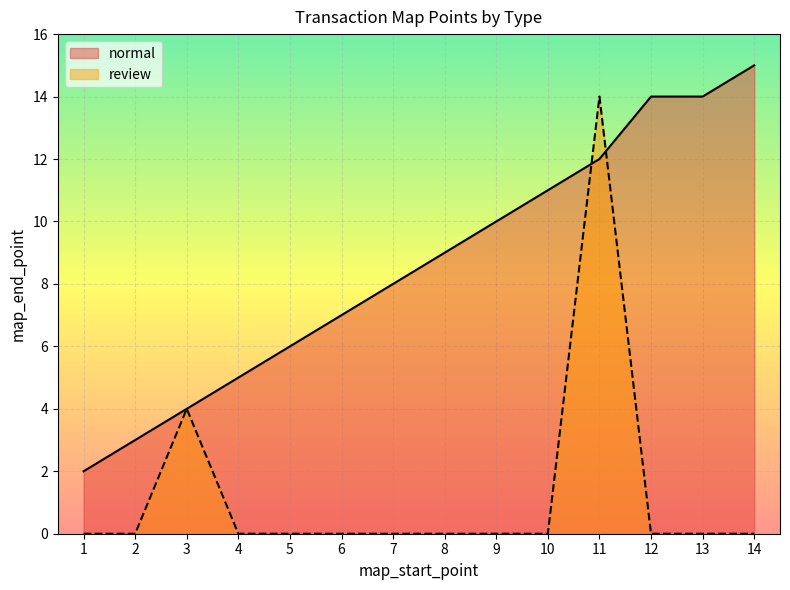

Is it true that review equals 0 at 5?

True